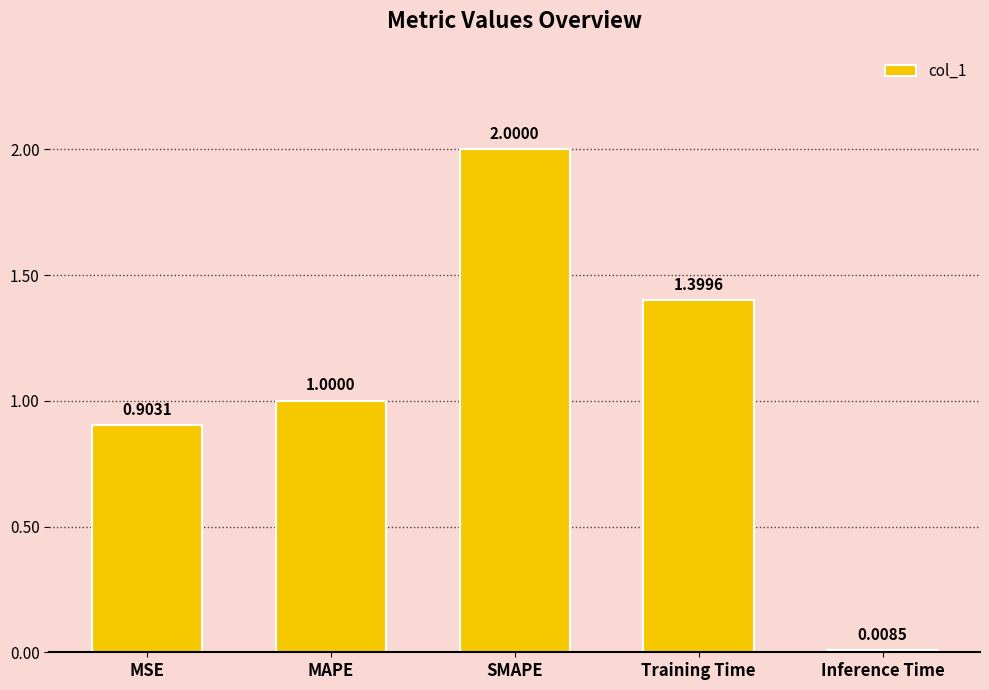

How many data points does each series have?

5